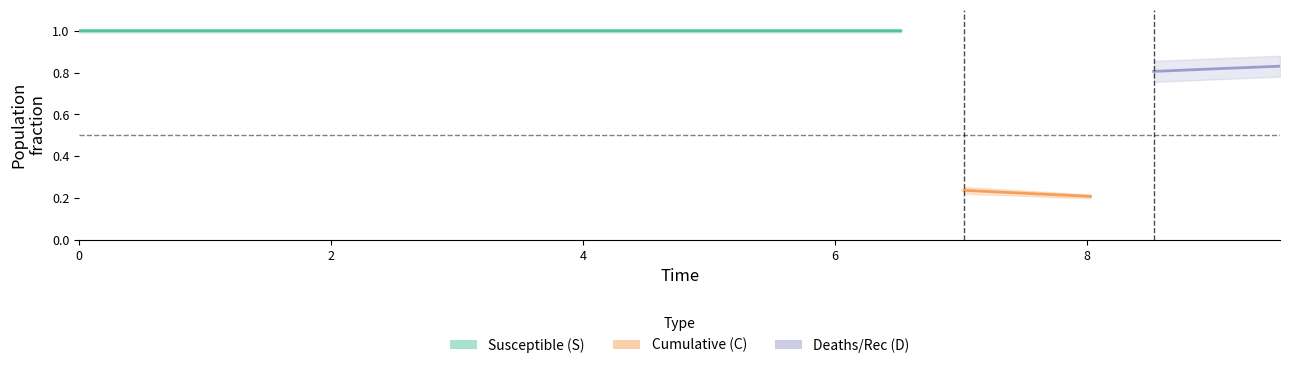

True or false: C has more than 1 points higher than both neighbors.

False